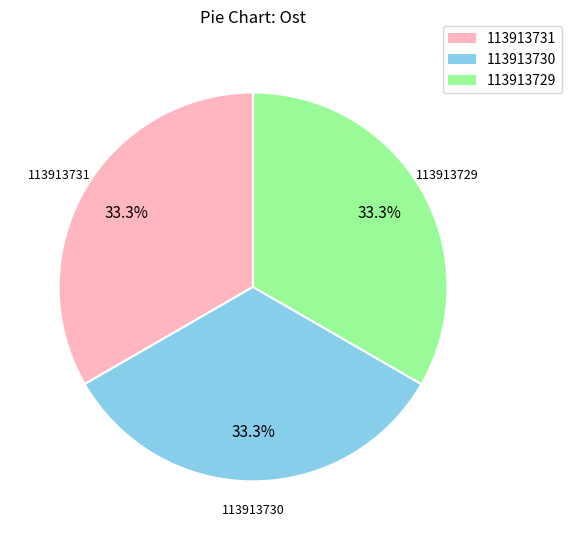

What is the ratio of the value at 113913730 to the value at 113913729?

1.0